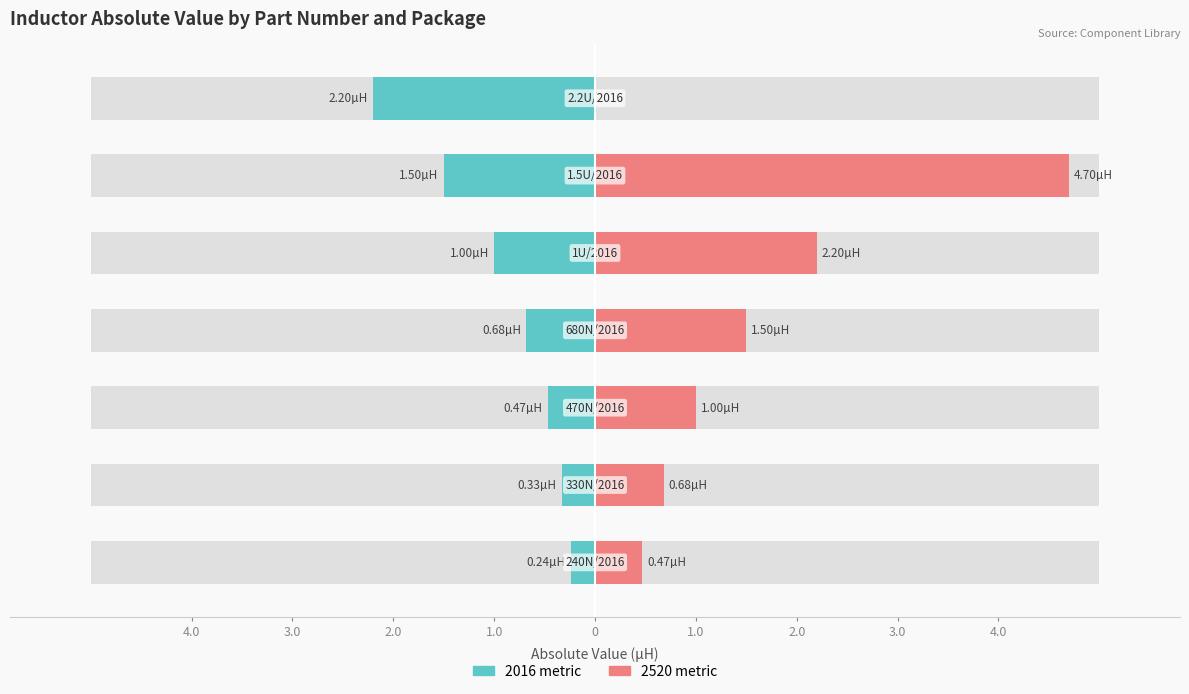

What is the maximum value for 2520 metric?

4.7